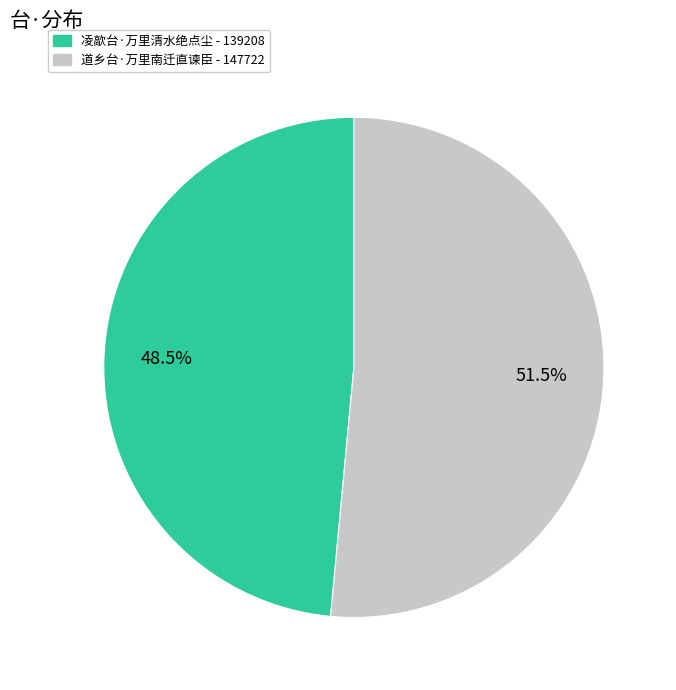

What percentage is NOT represented by 凌歊台·万里清水绝点尘?

51.5%